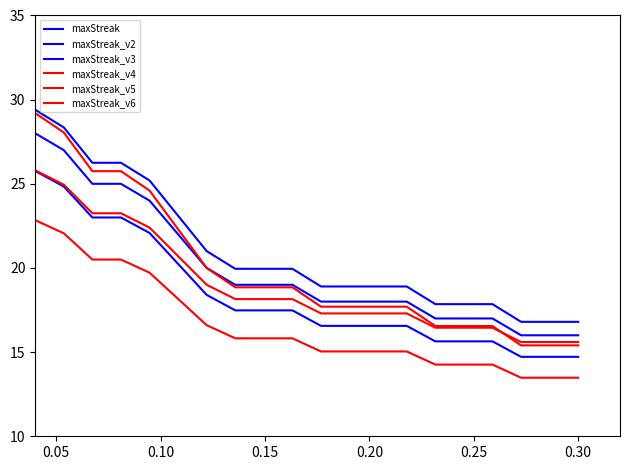

How many lines are shown in the chart?

6